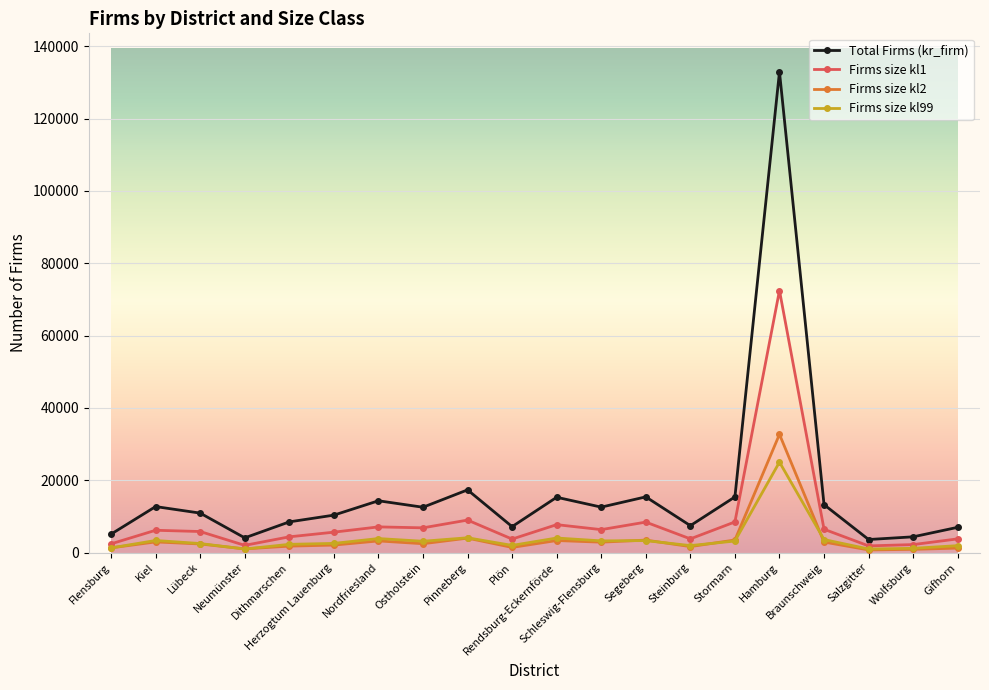

How many values in the Total Firms (kr_firm) series are below 12518?

10